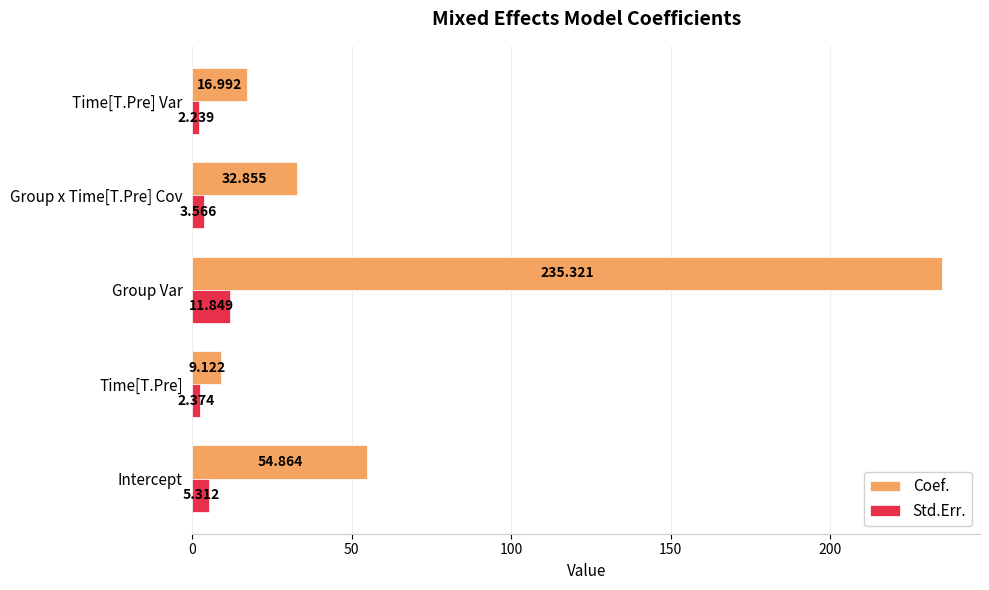

How many values in the Coef. series are below 32?

2